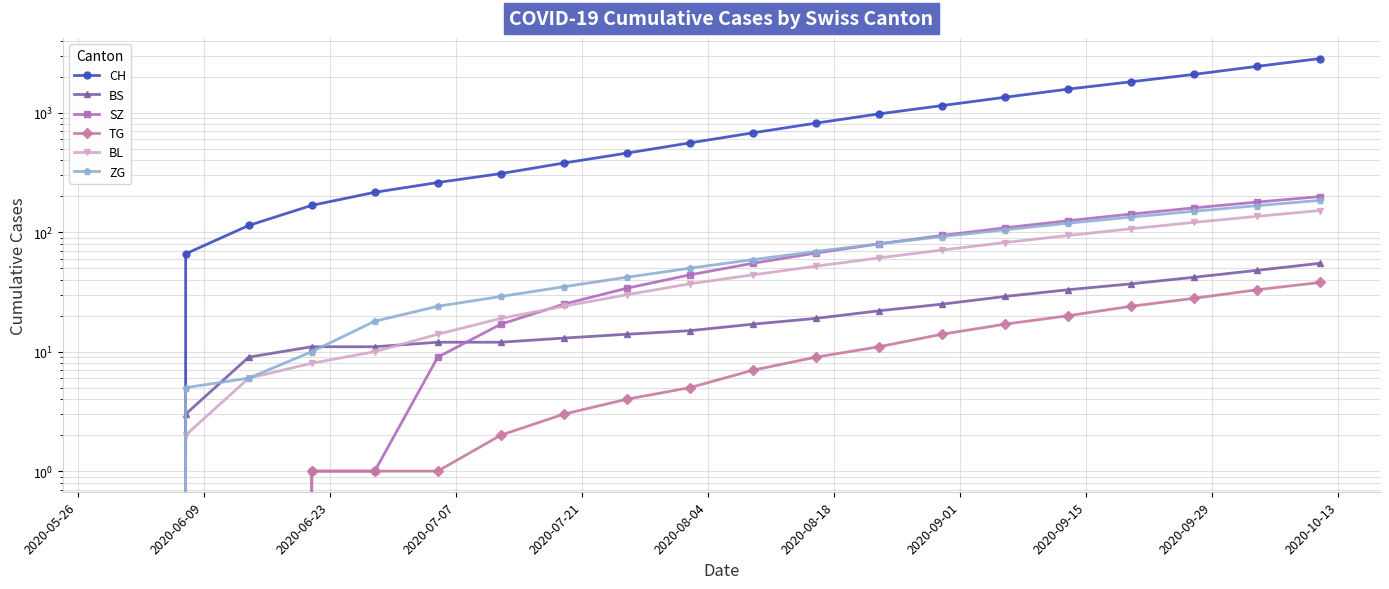

How many values in the ZG series exceed 59?

9